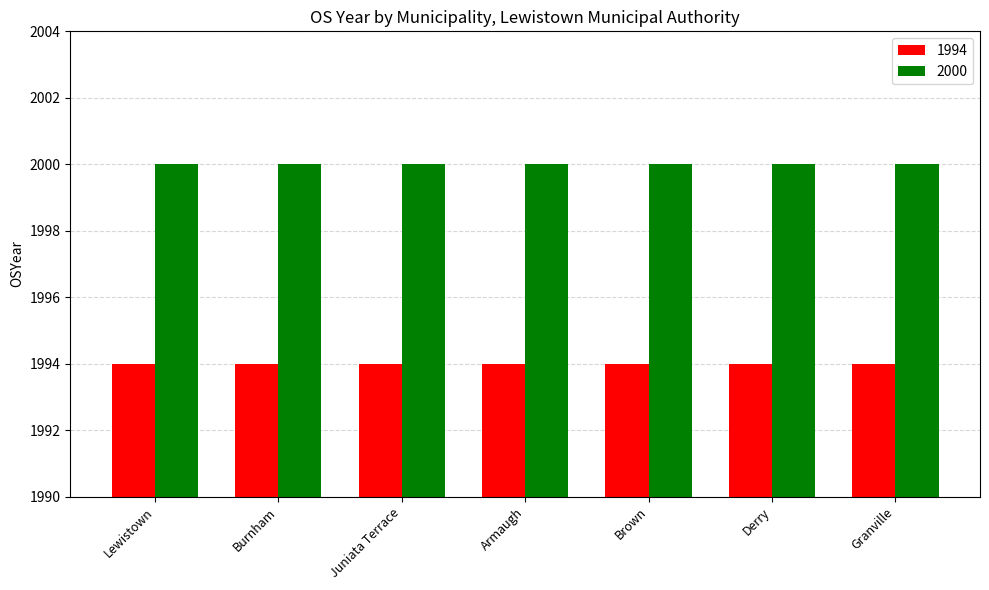

What is the difference between the highest and lowest values at Lewistown?

6